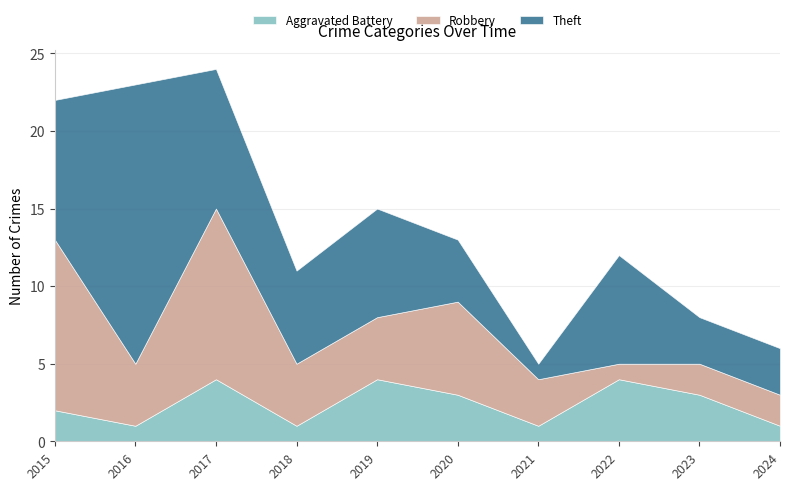

What is the value of the Aggravated Battery point at the 10th from the left?

1